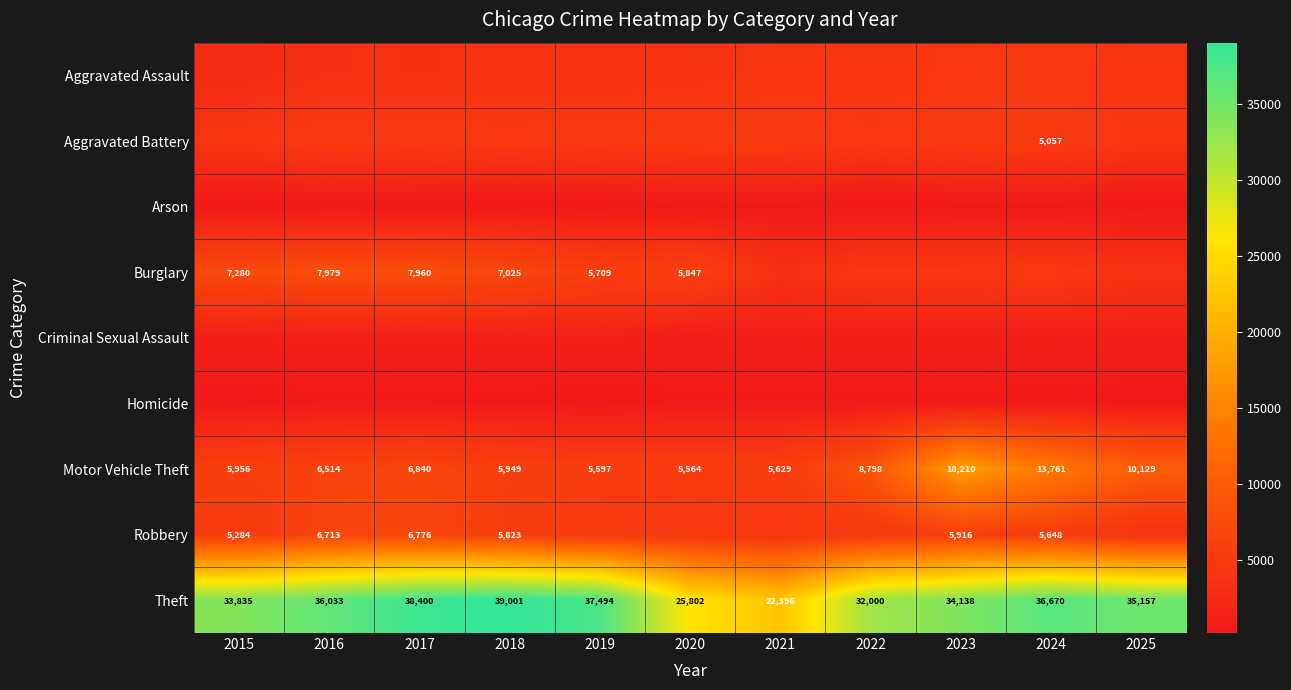

The Burglary series shows 5847 at 2020. True or false?

True